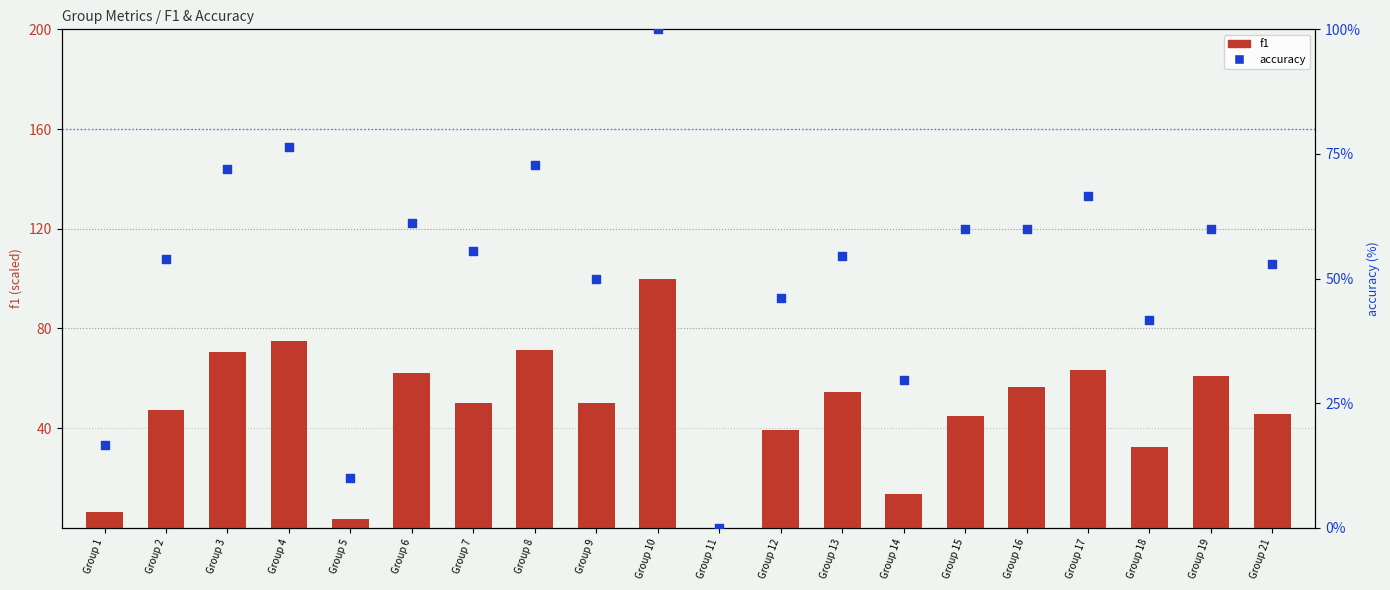

Is the value of accuracy at Group 8 greater than the value of f1 at Group 5?

Yes